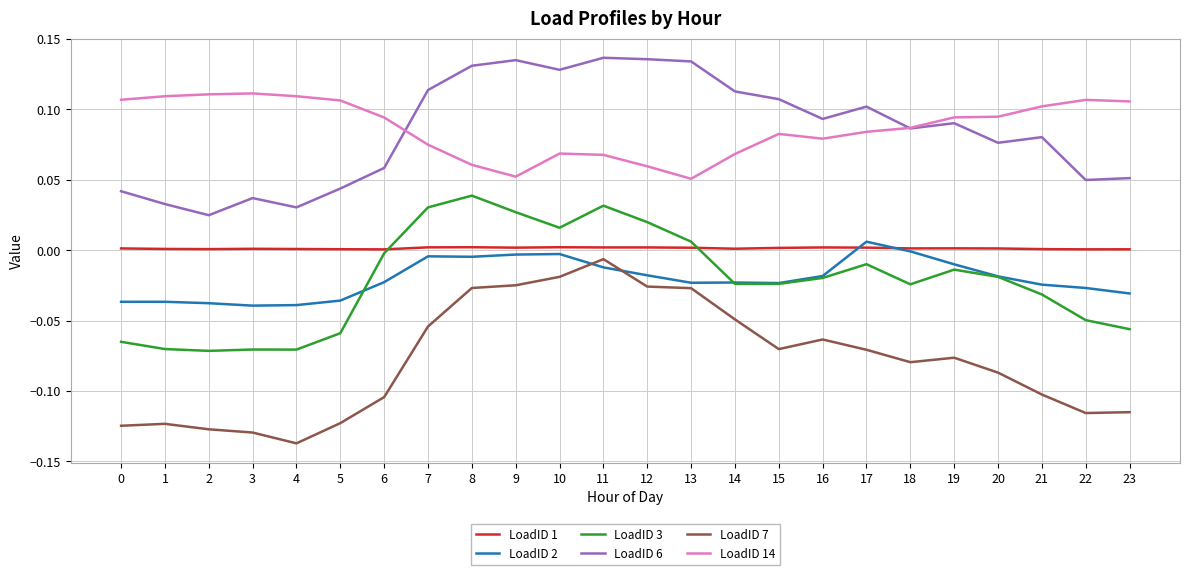

At which category is the sum across all series the highest?

11